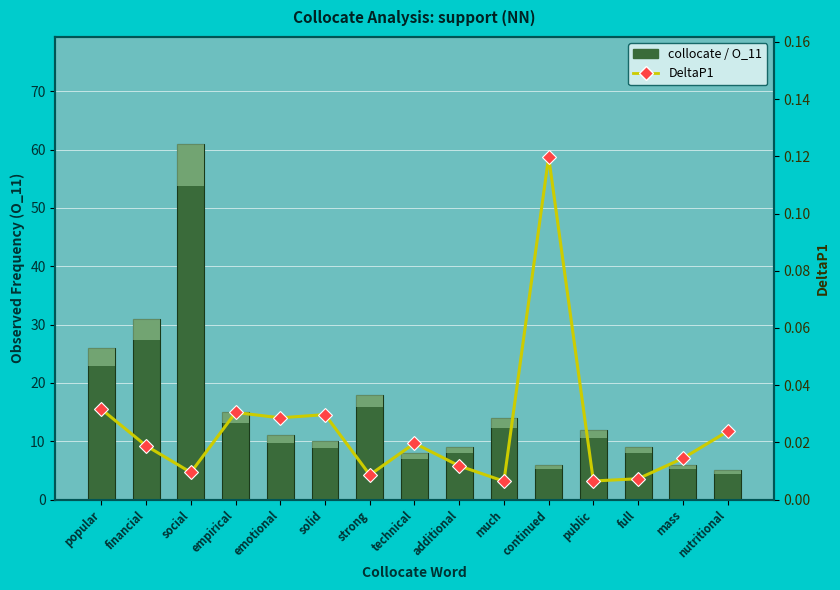

Which series has the largest total across all categories?

collocate / O_11